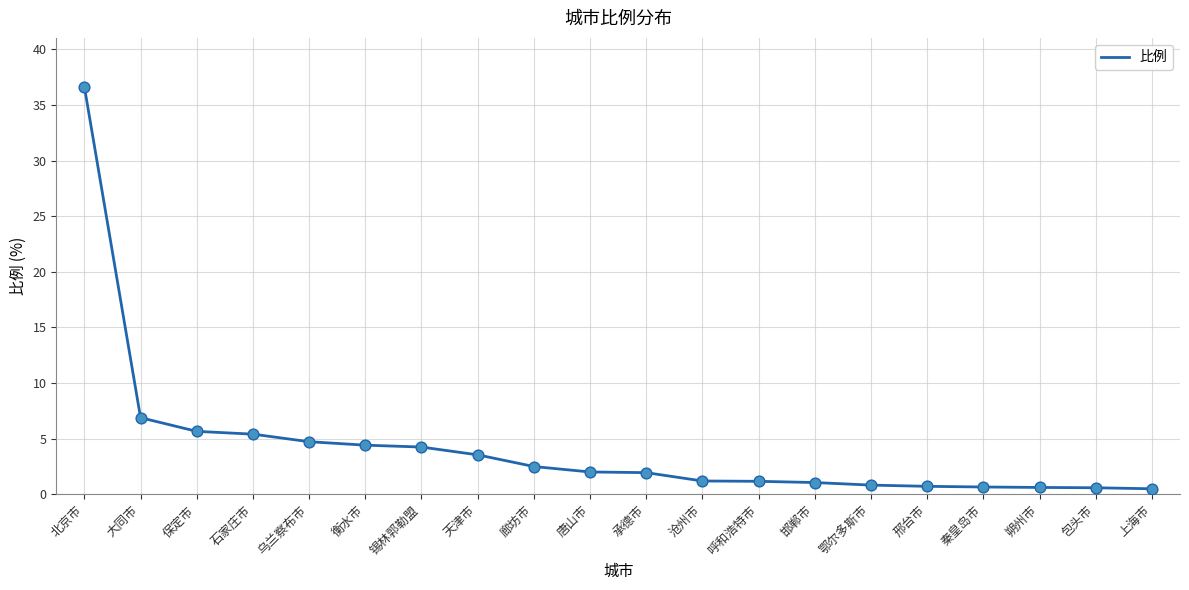

Approximately how many times larger is the value at 廊坊市 compared to 北京市?

0.1